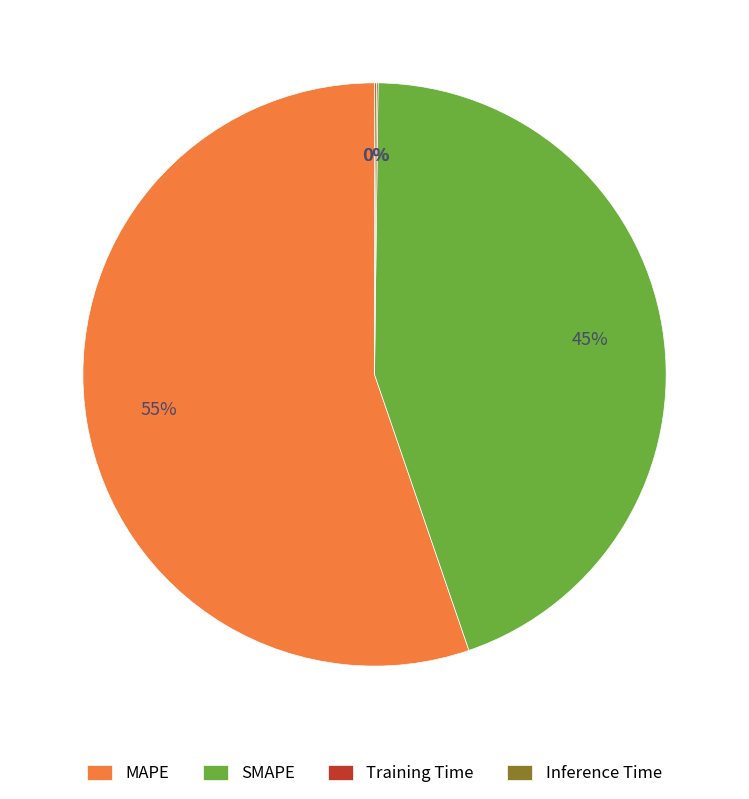

To the nearest percent, what is the difference between the largest and smallest slice percentages?

55%